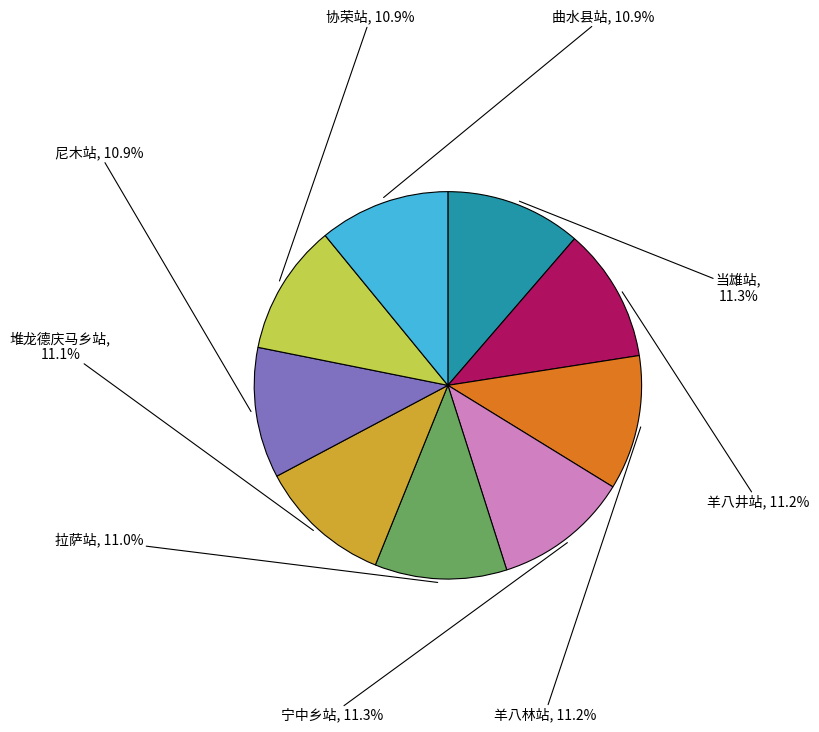

How many slices are in this pie chart?

9